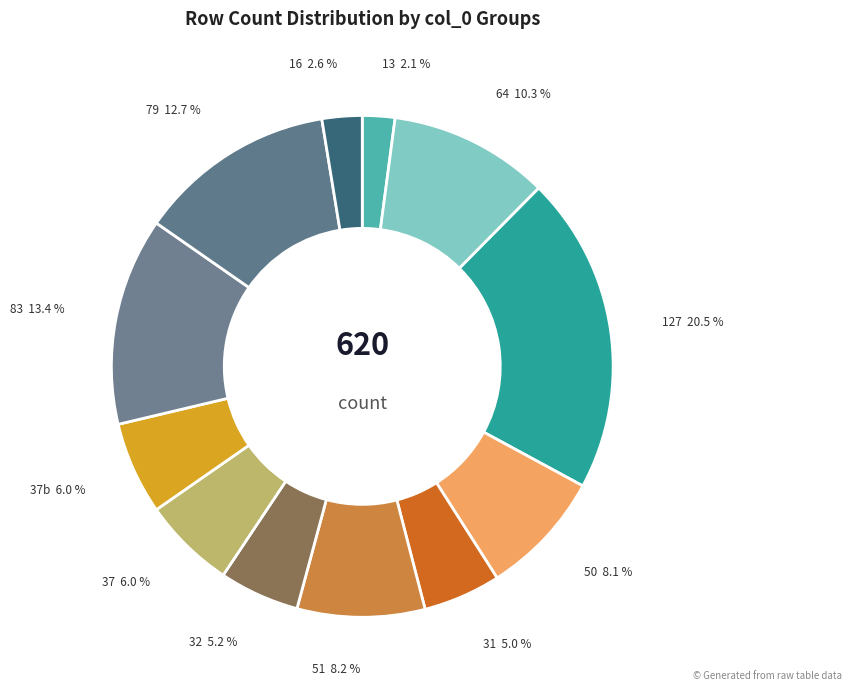

Do 79 and 16 together represent more than half of the pie?

No